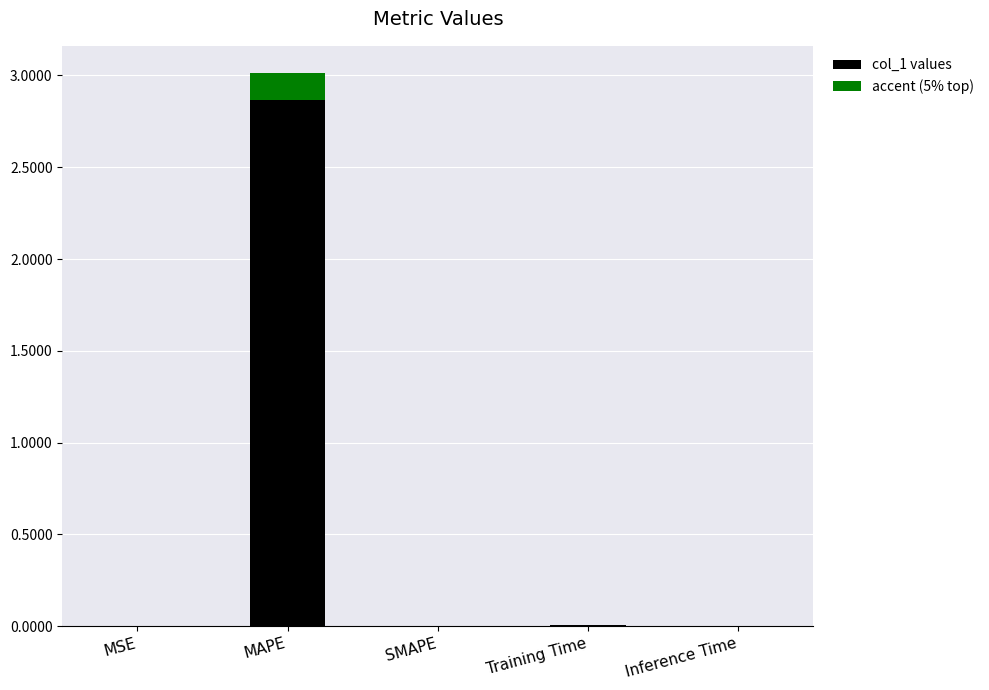

At which category is the sum across all series the highest?

MAPE